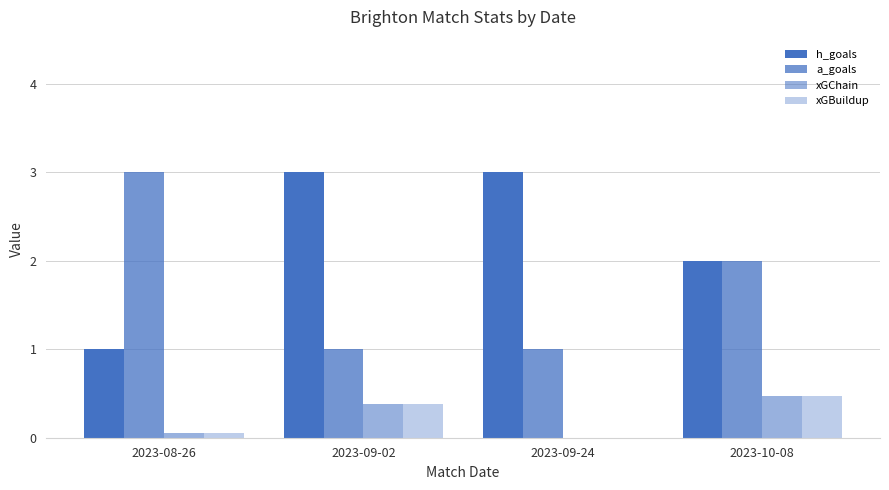

Is it true that a_goals equals 4.7 at 2023-08-26?

False